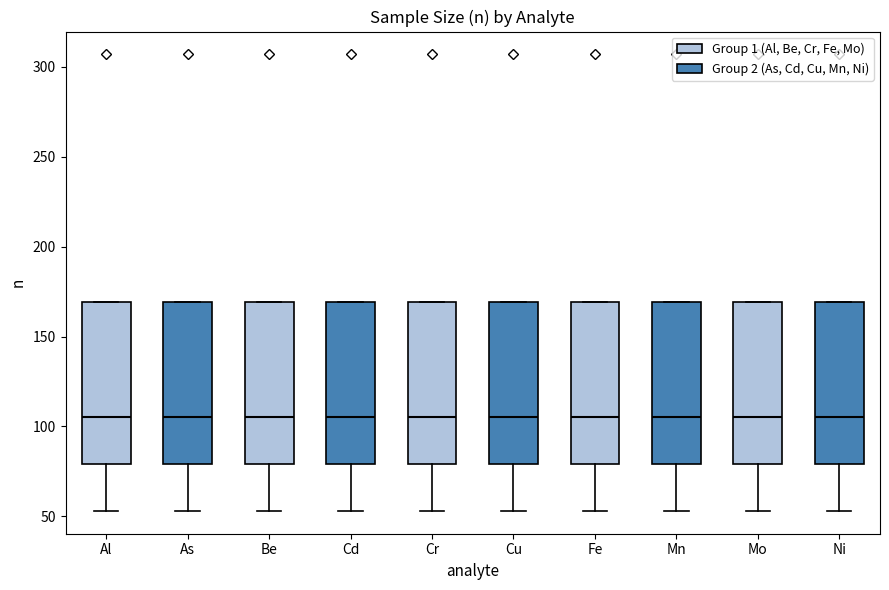

Where is the upper edge of the box for Mo (Group 2 (As, Cd, Cu, Mn, Ni)) on the y-axis? The values are not printed on the chart, so give them approximately, as read against the axis.

170